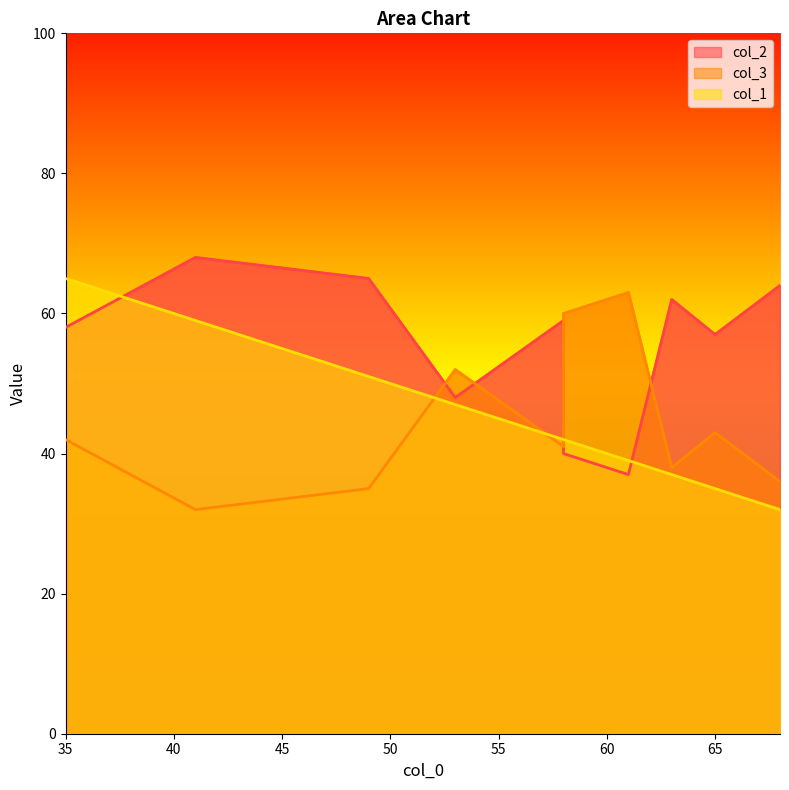

Is it true that col_1 equals 59 at 65?

False